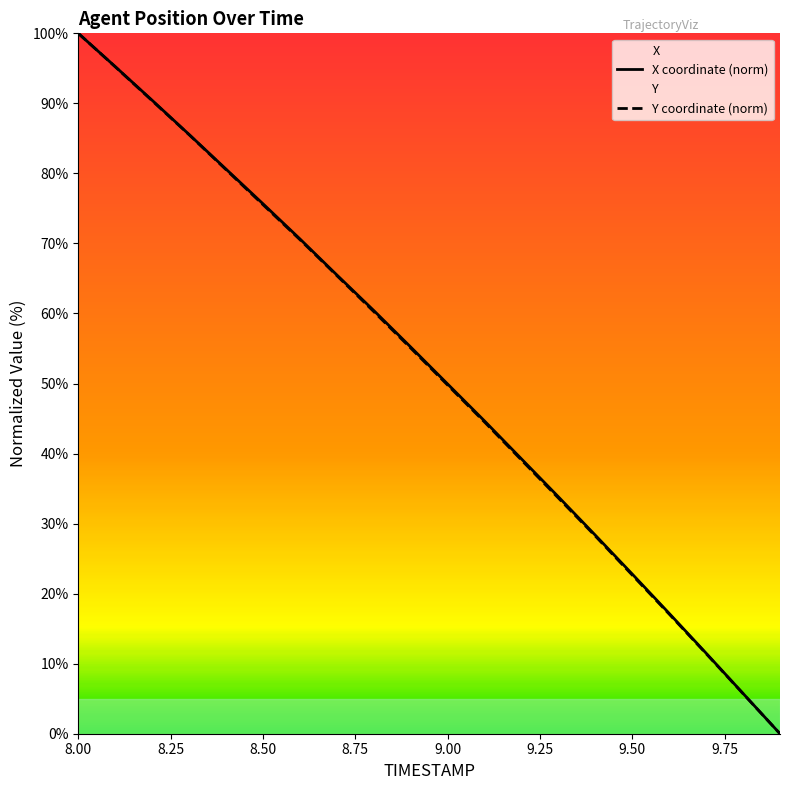

What is the difference between the maximum and minimum values in the X series?

100.0